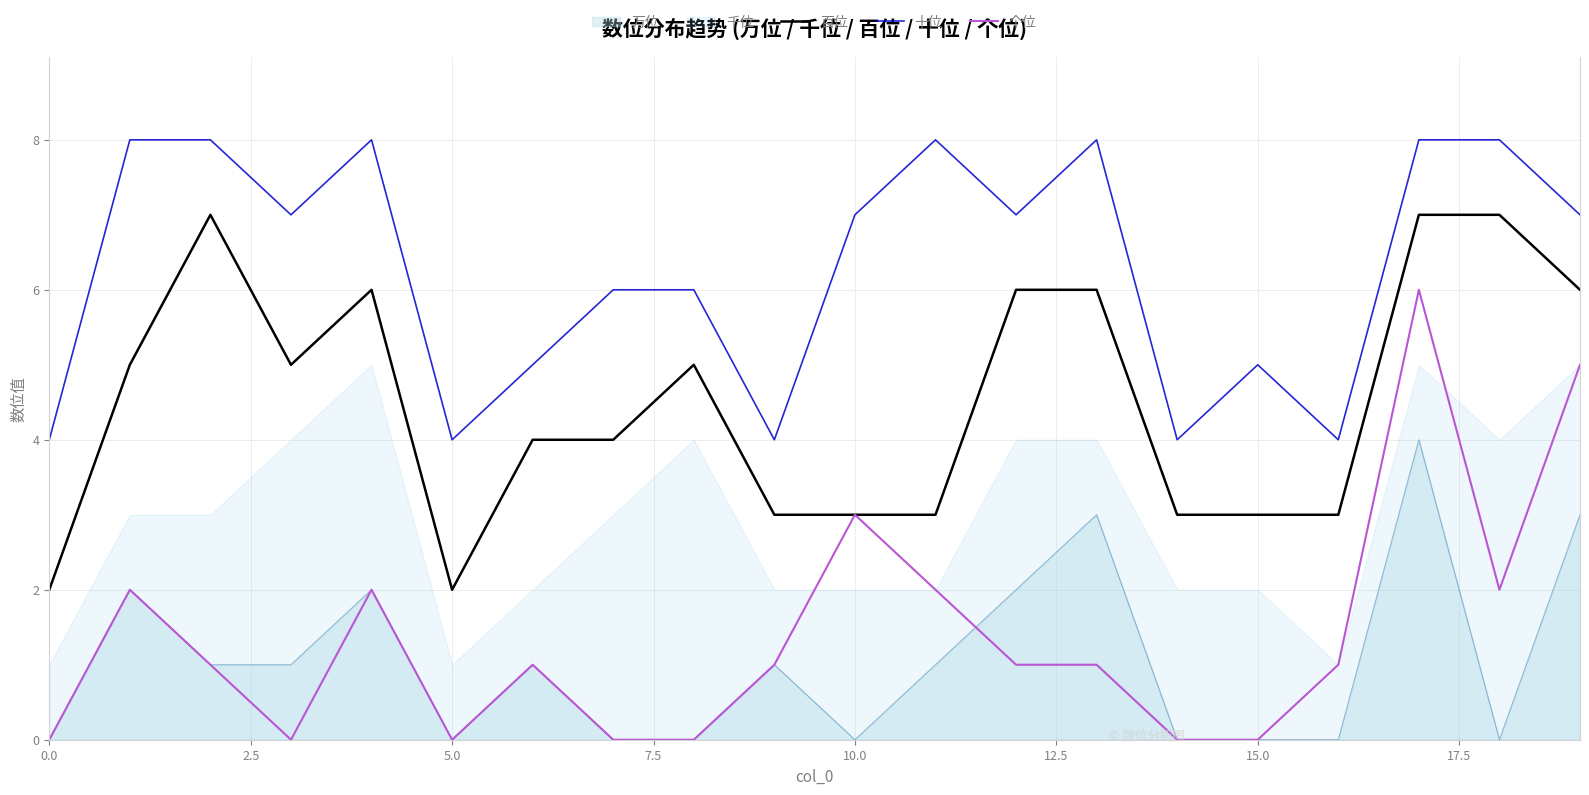

What is the maximum value for 个位?

6